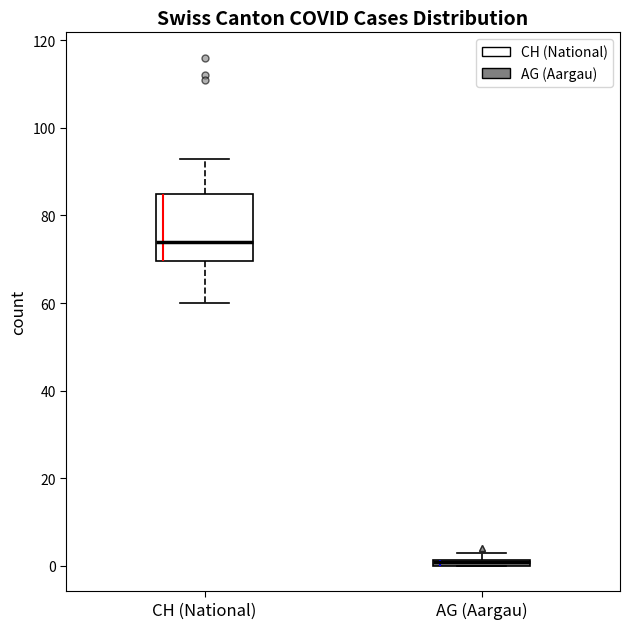

Where does the median line of the box for CH (National) sit on the y-axis? The values are not printed on the chart, so give them approximately, as read against the axis.

74